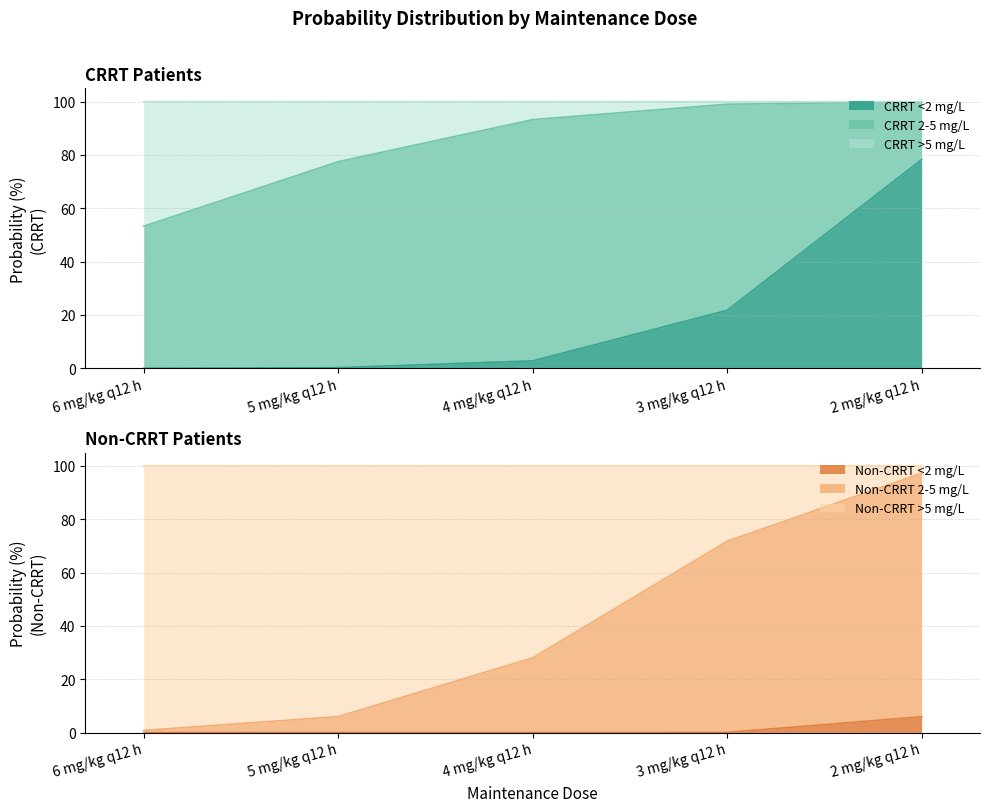

What is the average value of the CRRT <2 mg/L series?

20.6